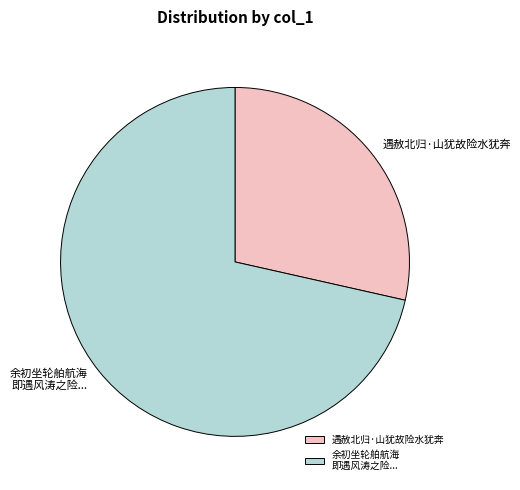

How many slices are in this pie chart?

2